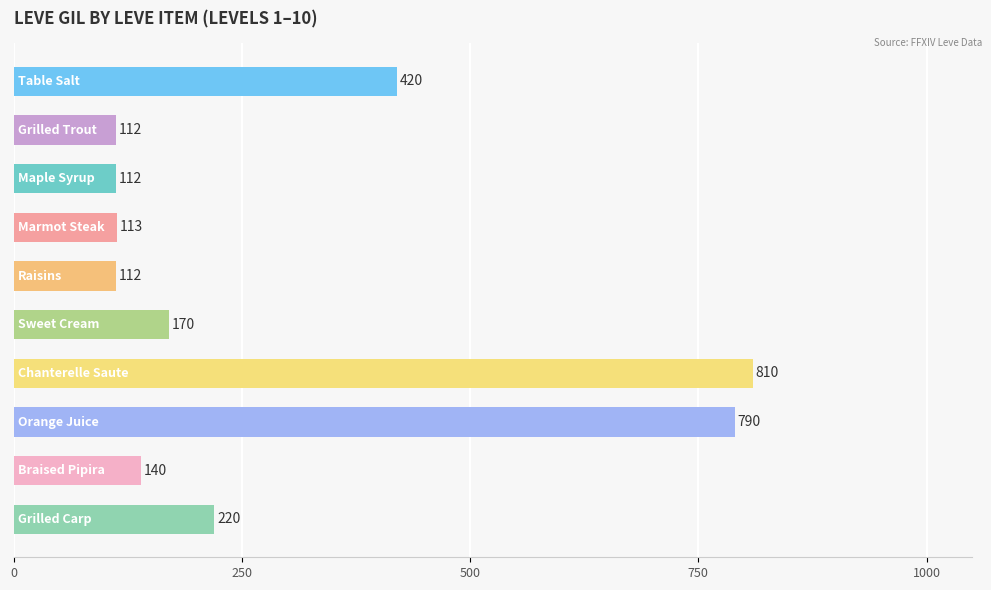

What is the value of the 2nd bar from the top?

112